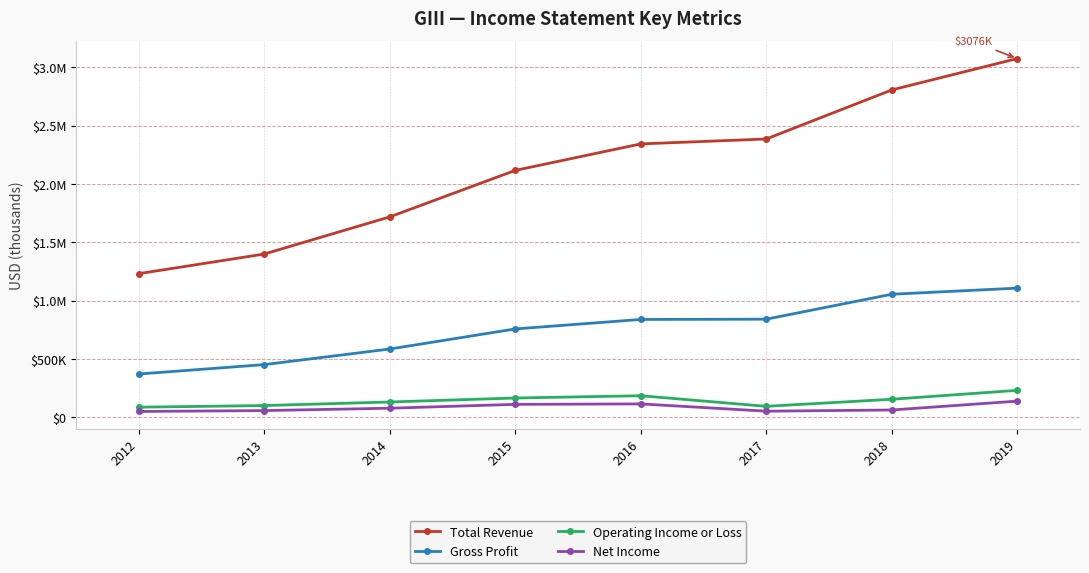

What are all the series names shown in the legend?

Total Revenue, Gross Profit, Operating Income or Loss, Net Income